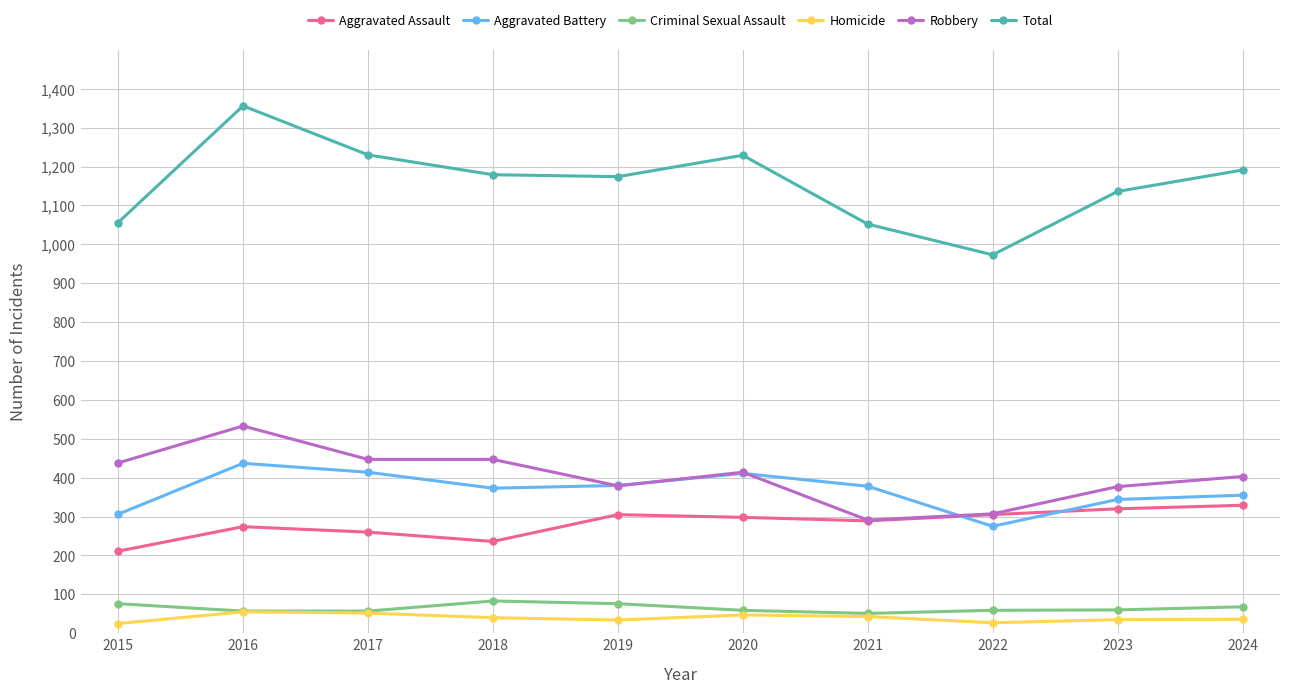

What is the total value across all series at 2018?

2358